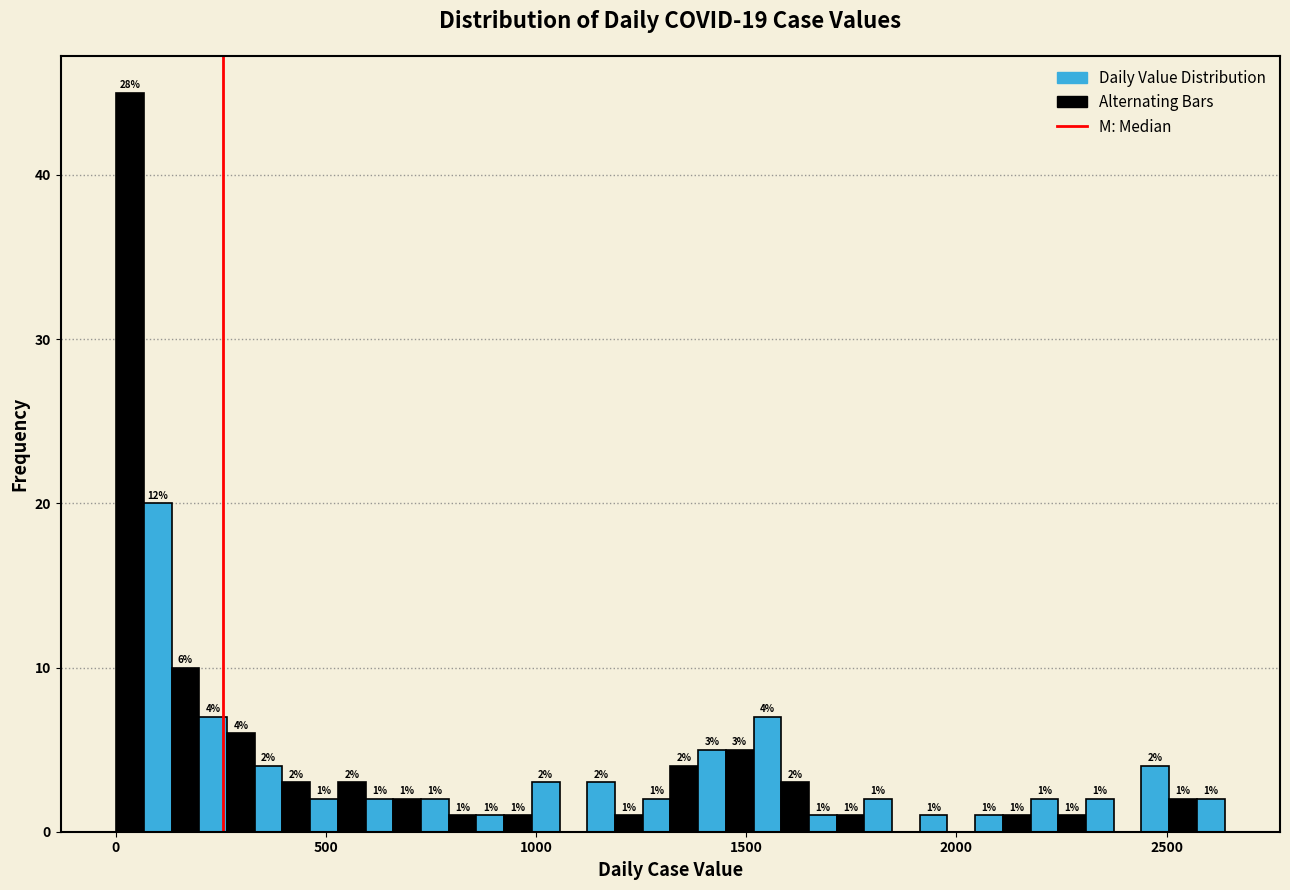

Around what value on the x-axis is the tallest bar? Give the approximate position of its centre, as read against the axis.

50